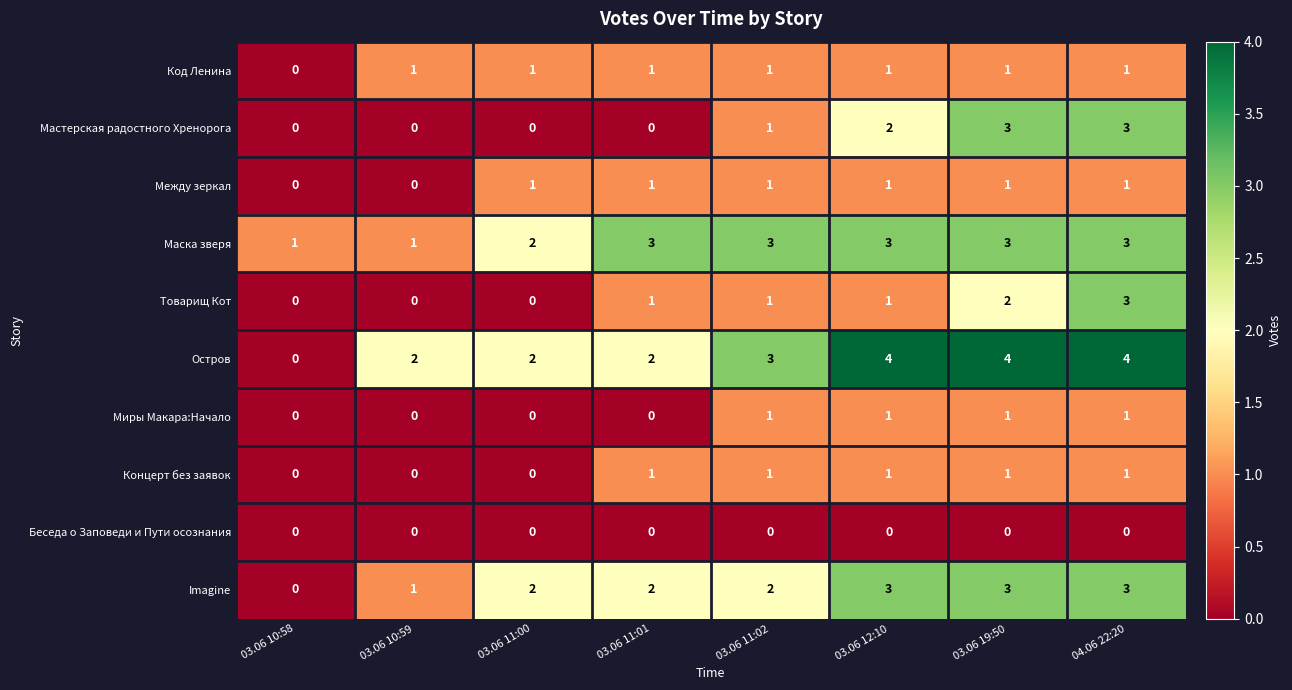

True or false: Мастерская радостного Хренорога has a value of 0 at 03.06 10:59.

True